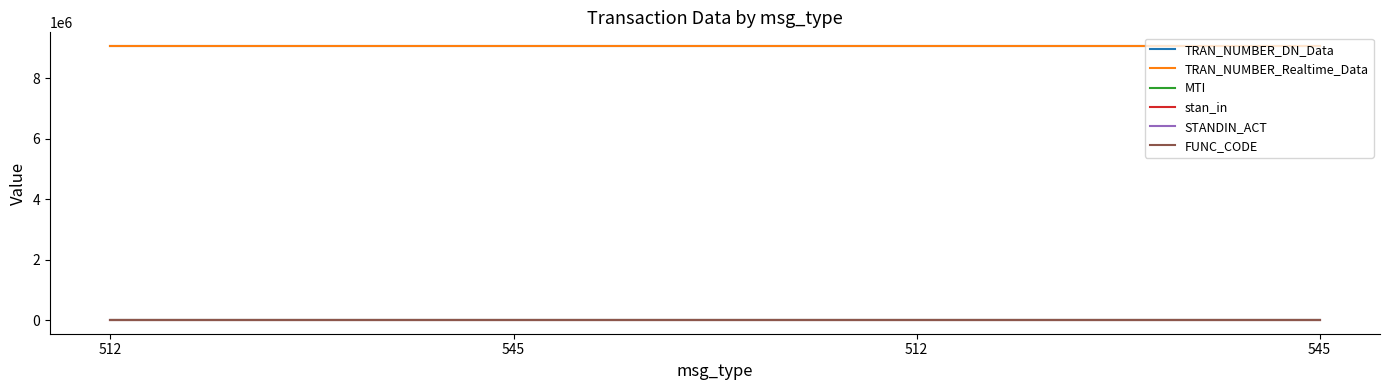

What is the maximum value shown in the chart?

9060538